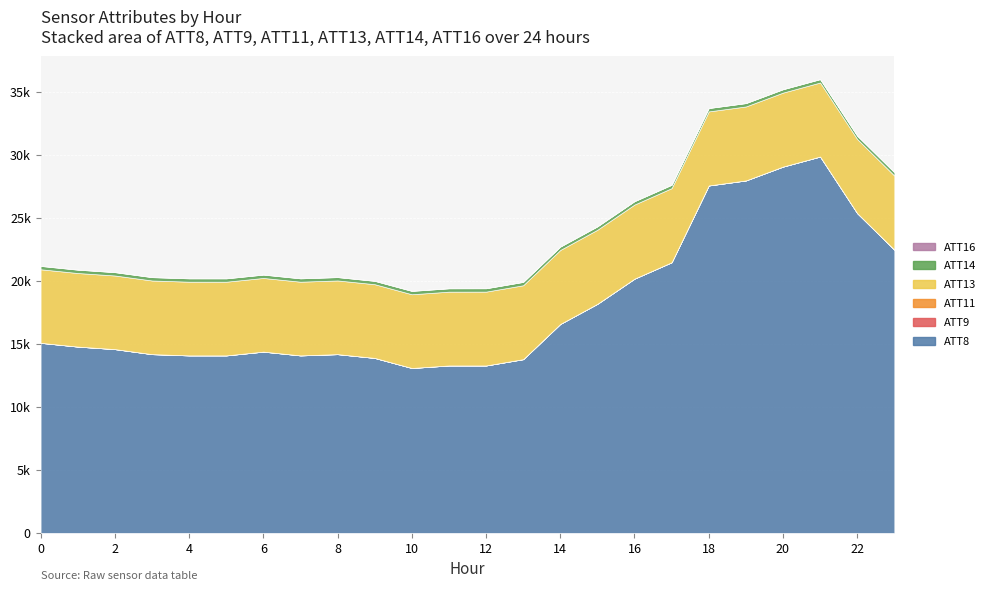

What are all the series names shown in the legend?

ATT8, ATT9, ATT11, ATT13, ATT14, ATT16